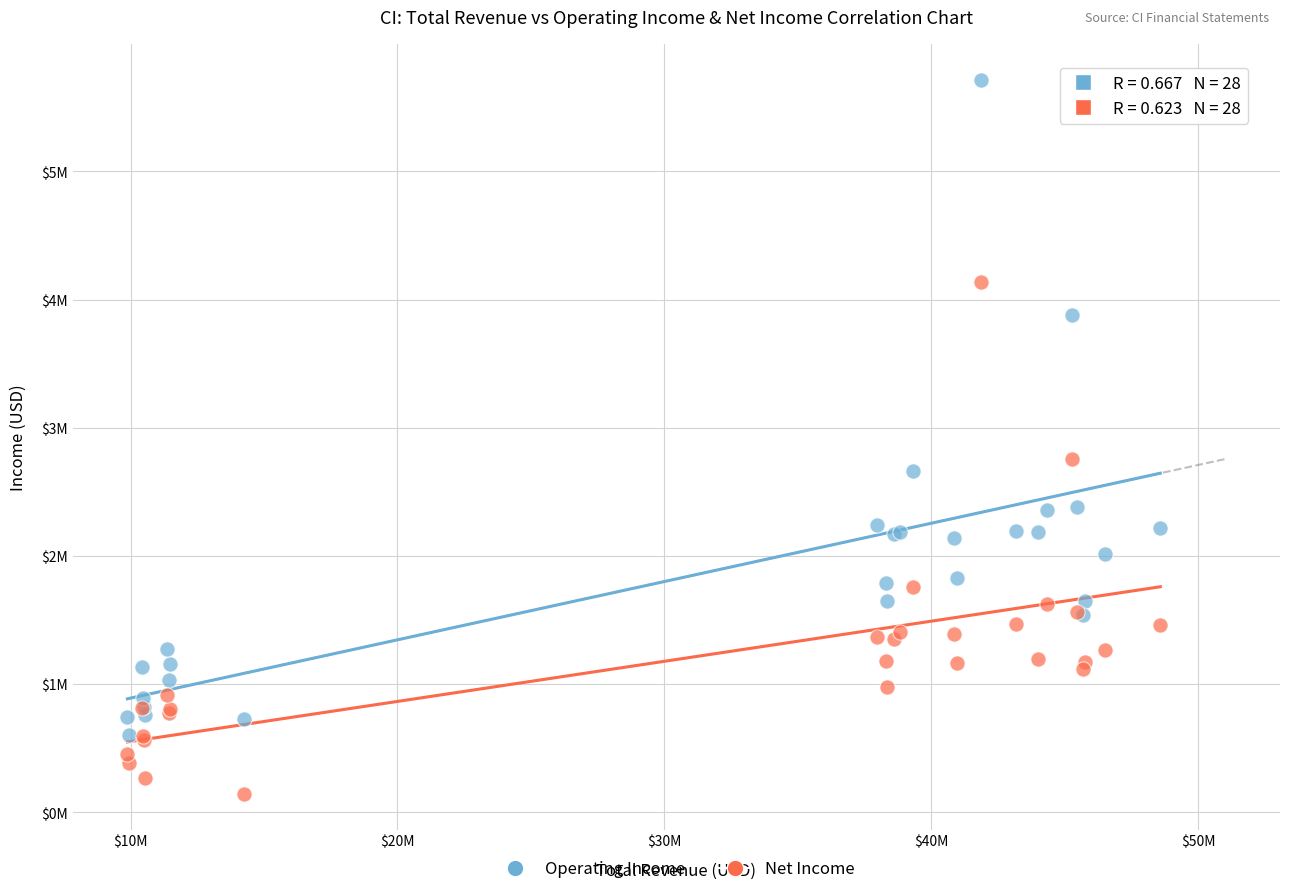

What are all the series names shown in the legend?

Operating Income, Net Income